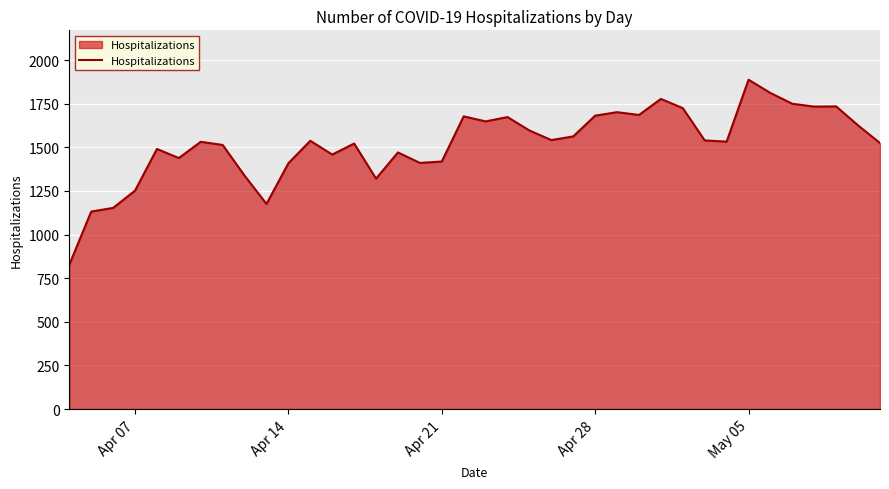

What is the minimum value shown in the chart?

827